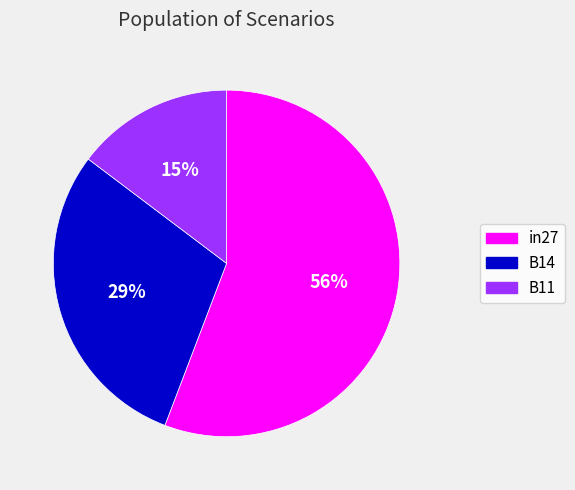

The B14 slice represents 29% of the pie. True or false?

True